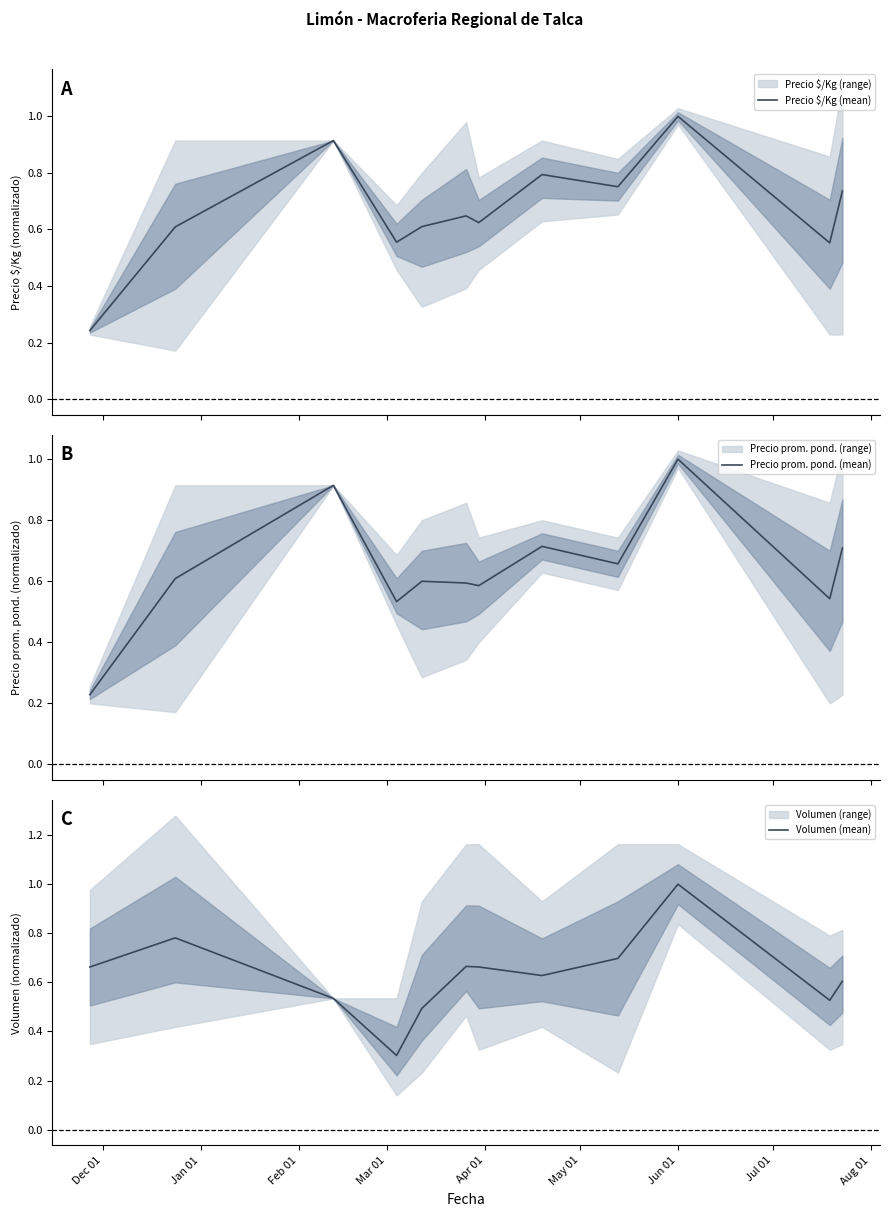

What is the highest value of the Precio prom. pond. (mean) series?

1.0